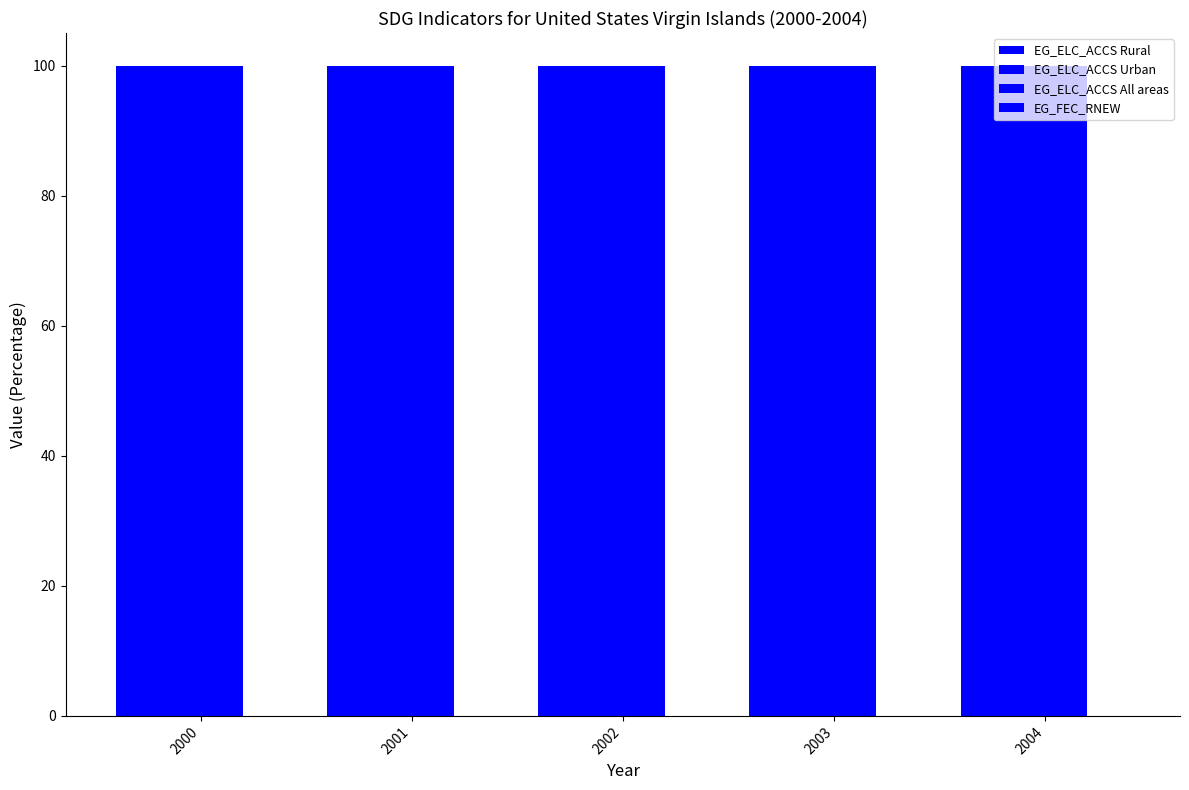

Is it true that EG_ELC_ACCS Urban equals 100 at 2001?

True